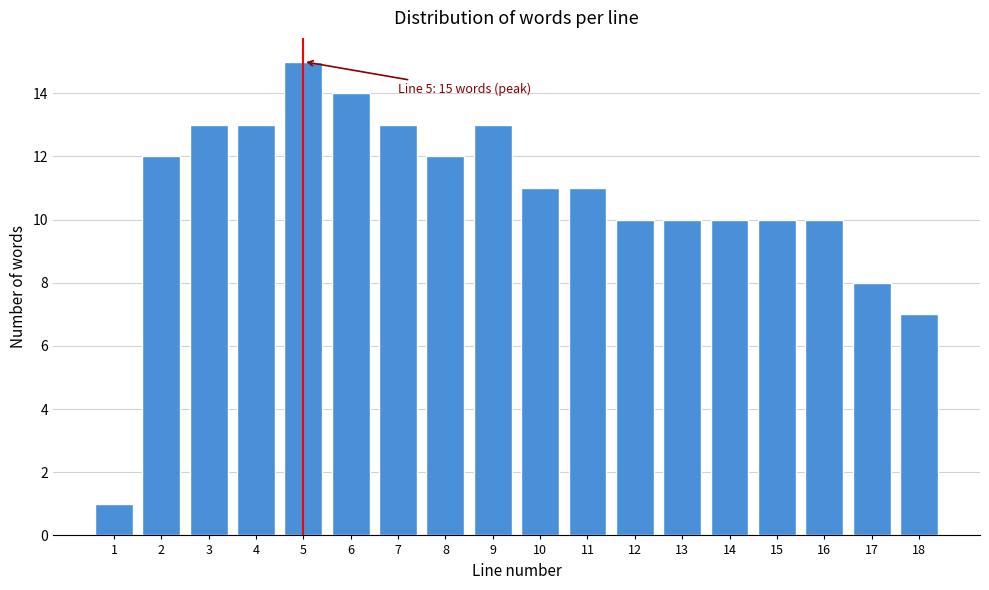

Reading left to right, list all the values displayed in this chart.

1	12	13	13	15	14	13	12	13	11	11	10	10	10	10	10	8	7